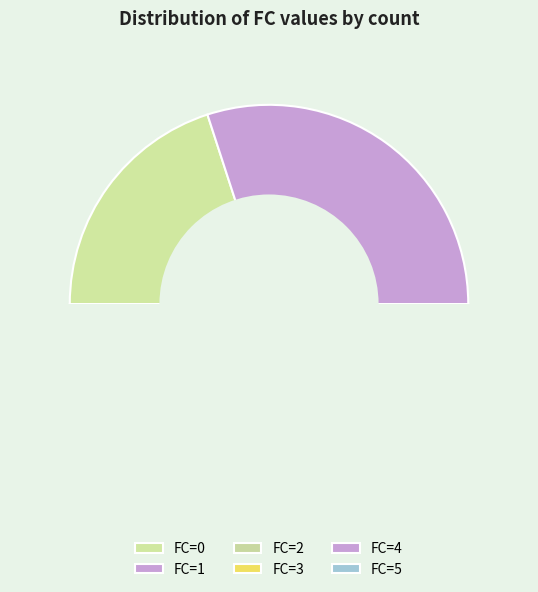

How much of the chart is everything except 2?

85.7%